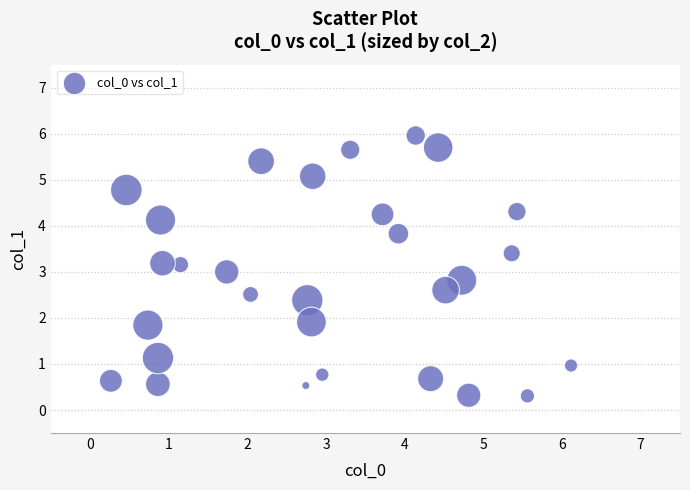

What is the range of X values (max minus min)?

5.9